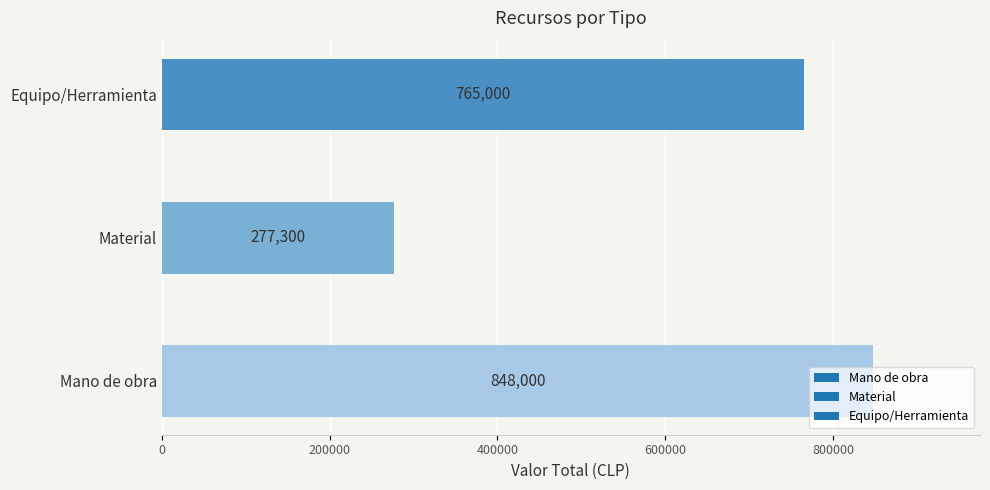

What value does the data have at Mano de obra, to the nearest 100?

848000